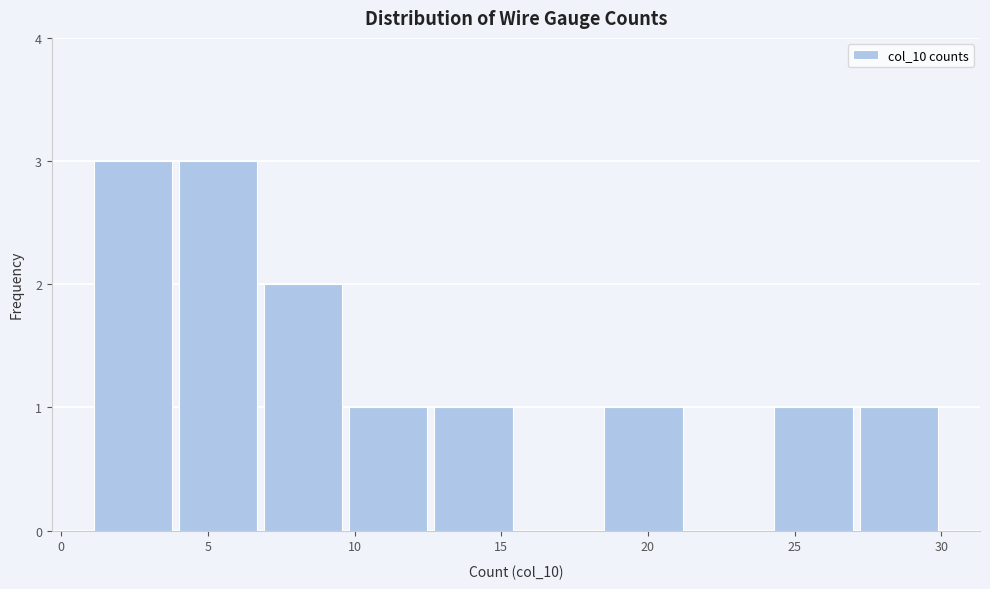

Reading left to right, list every bar in this chart as the range it spans on the x-axis followed by its height. Neither the bar edges nor the heights are printed on the chart, so give them approximately, as read against the axes.

1.0 to 3.9: 3
3.9 to 6.8: 3
6.8 to 9.7: 2
9.7 to 12.6: 1
12.6 to 15.5: 1
15.5 to 18.4: 0
18.4 to 21.3: 1
21.3 to 24.2: 0
24.2 to 27.1: 1
27.1 to 30.0: 1